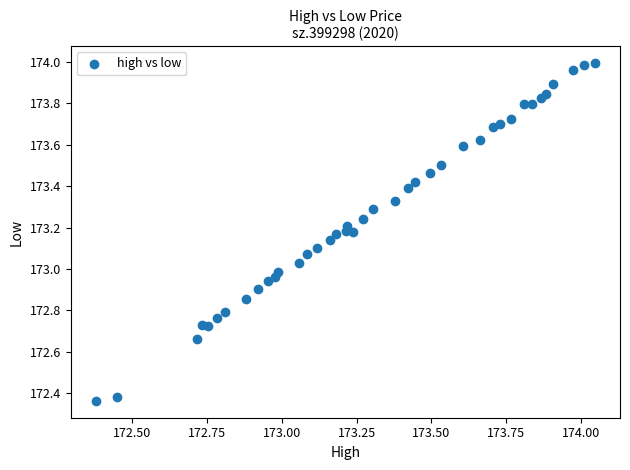

What is the range of Y values (max minus min)?

1.6